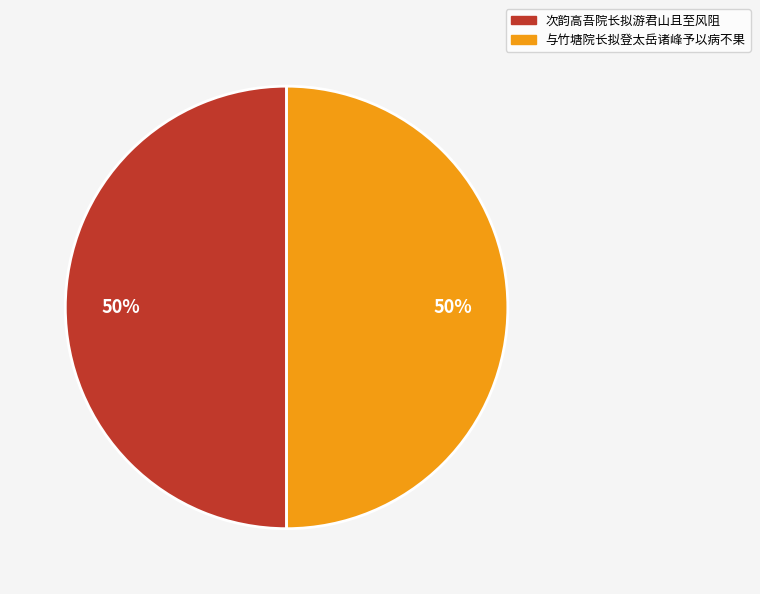

How many slices are in this pie chart?

2